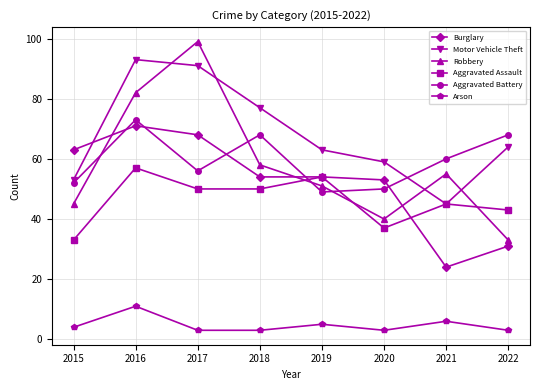

At which category is the sum across all series the highest?

2016